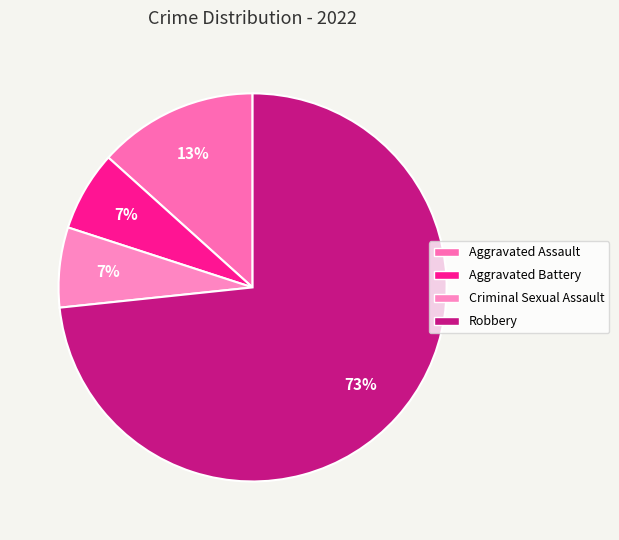

Which slice is the smallest?

Aggravated Battery